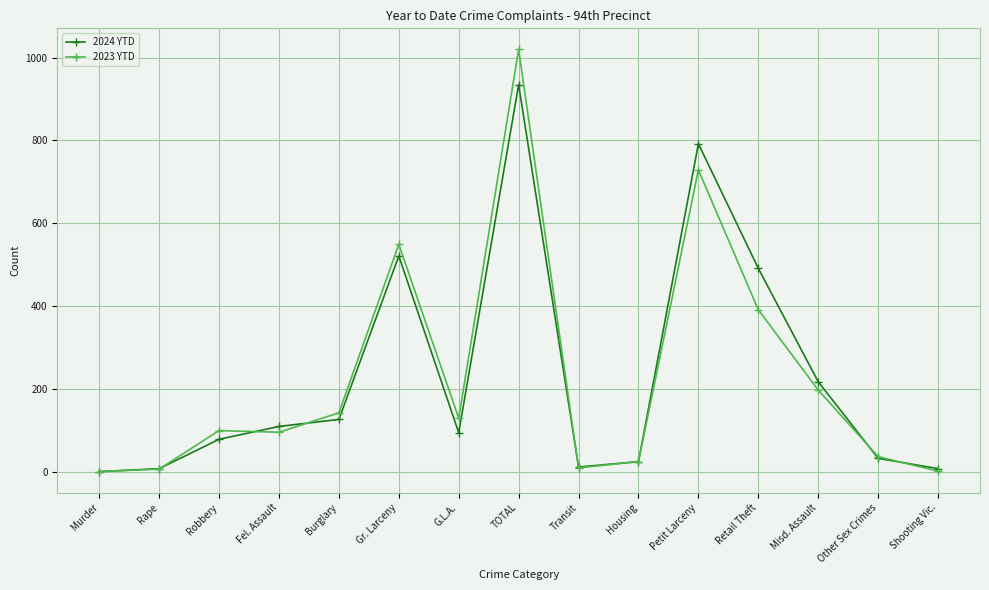

Rank the series by their maximum value, from highest to lowest.

2023 YTD, 2024 YTD